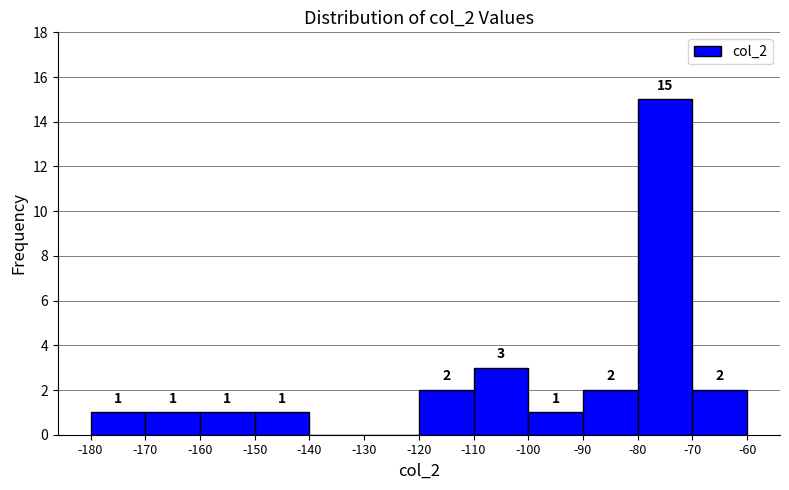

Which range on the x-axis has the tallest bar?

-80 to -70